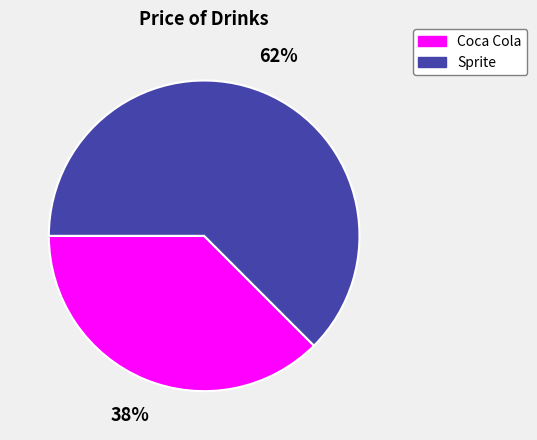

Combined, do Sprite and Coca Cola account for over 50%?

Yes